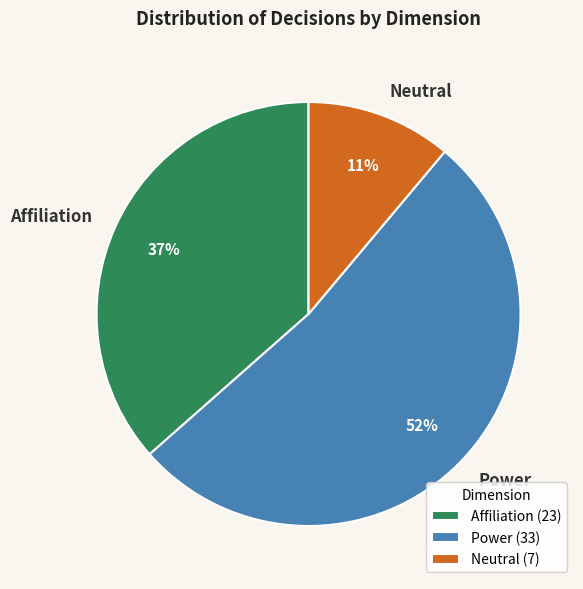

What is the smallest slice in the pie chart?

Neutral